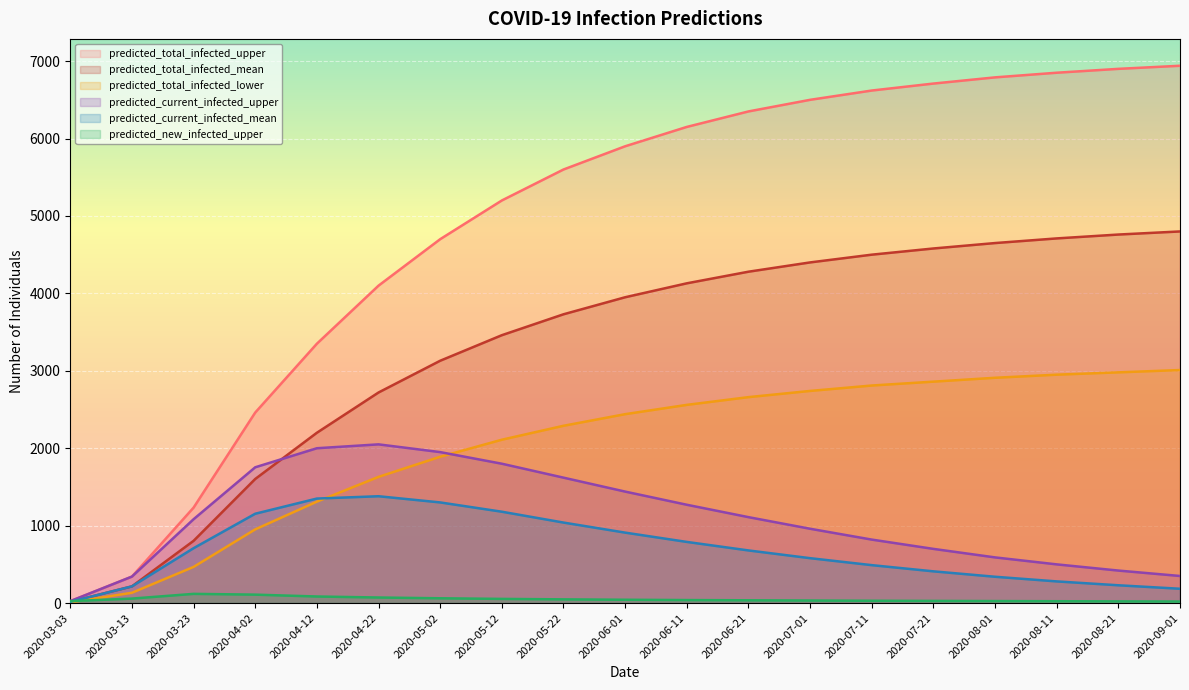

Which category has the lowest value in the predicted_current_infected_upper series?

2020-03-03